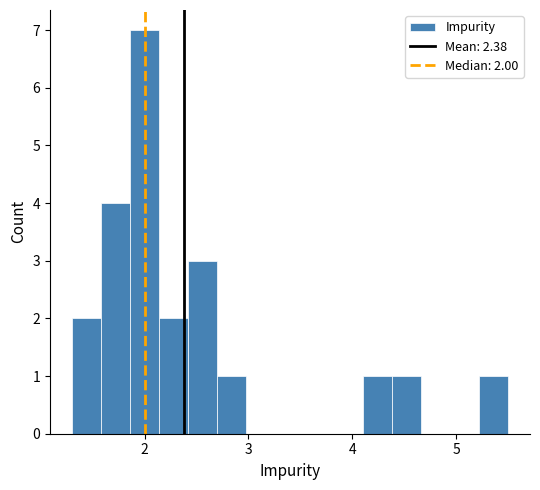

Read against the x-axis, roughly where is the centre of the tallest bar?

2.0